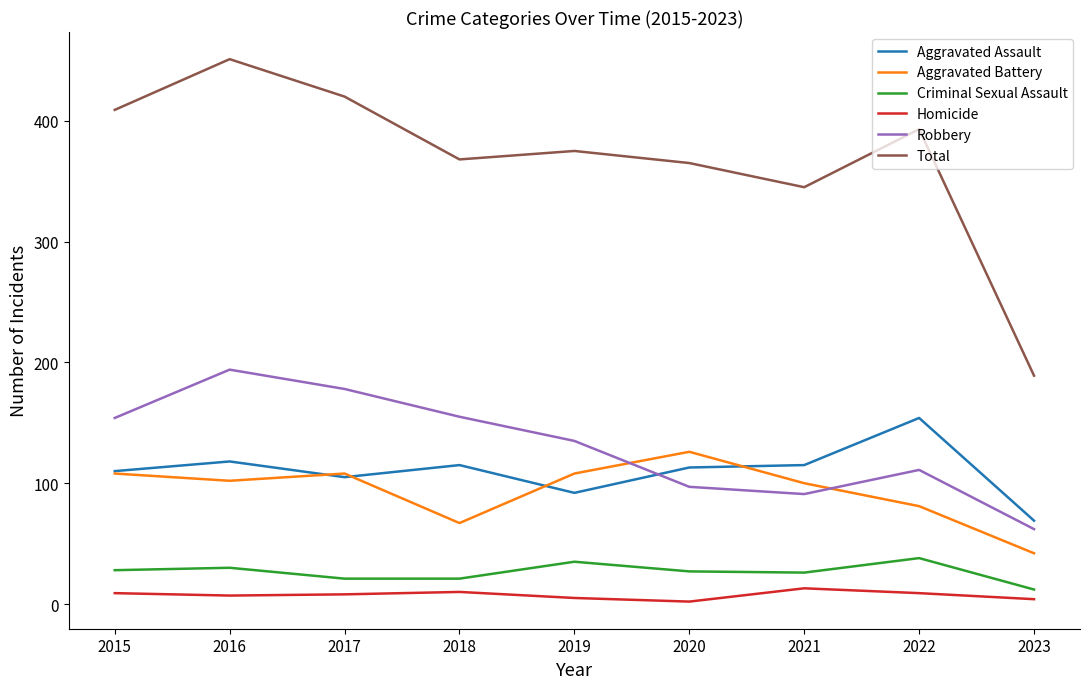

The Robbery series shows 91 at 2021. True or false?

True